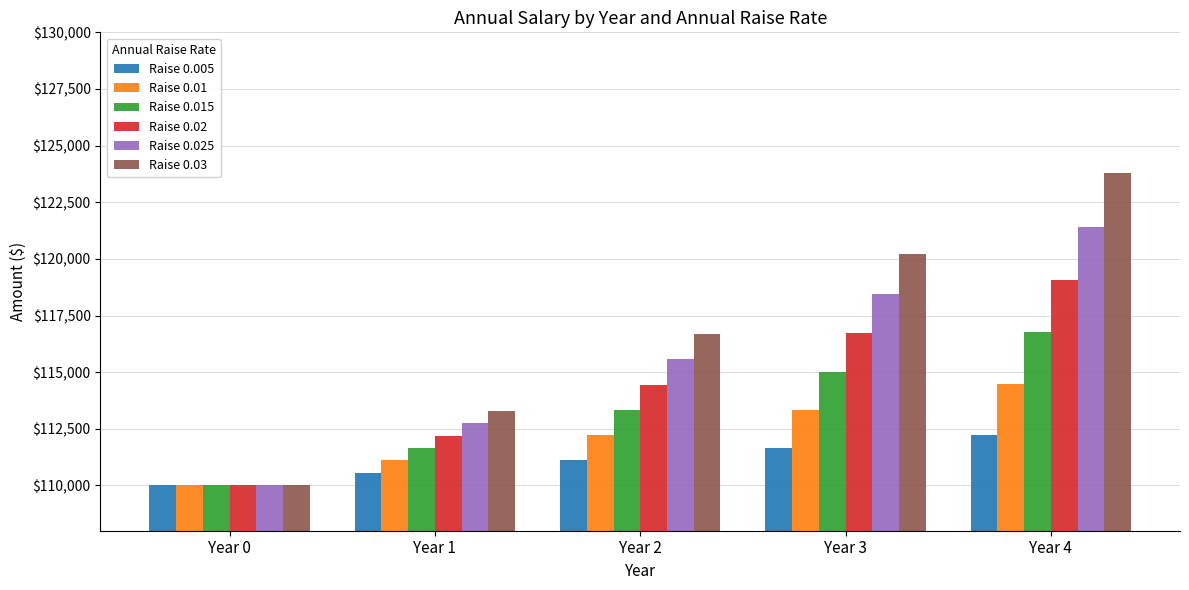

What is the difference between the maximum and minimum values in the Raise 0.025 series?

11419.4